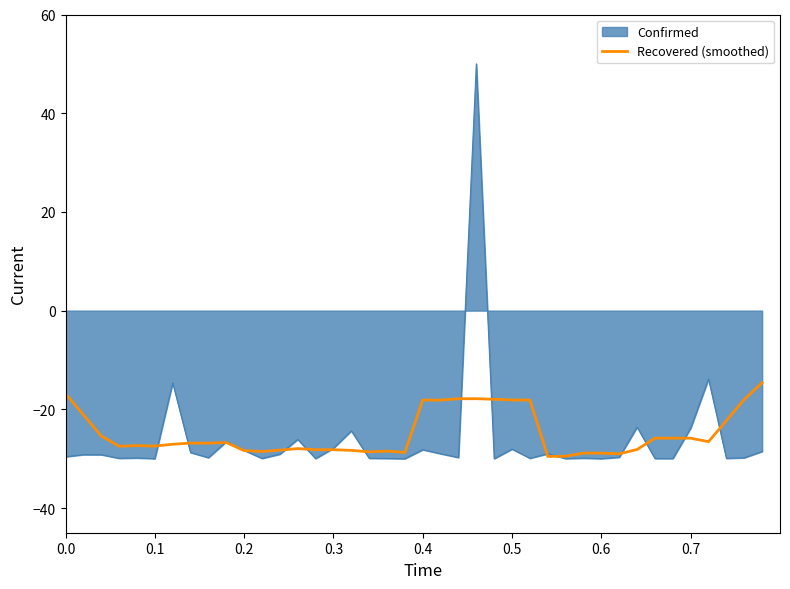

Rank the series by their maximum value, from lowest to highest.

Recovered (smoothed), Confirmed